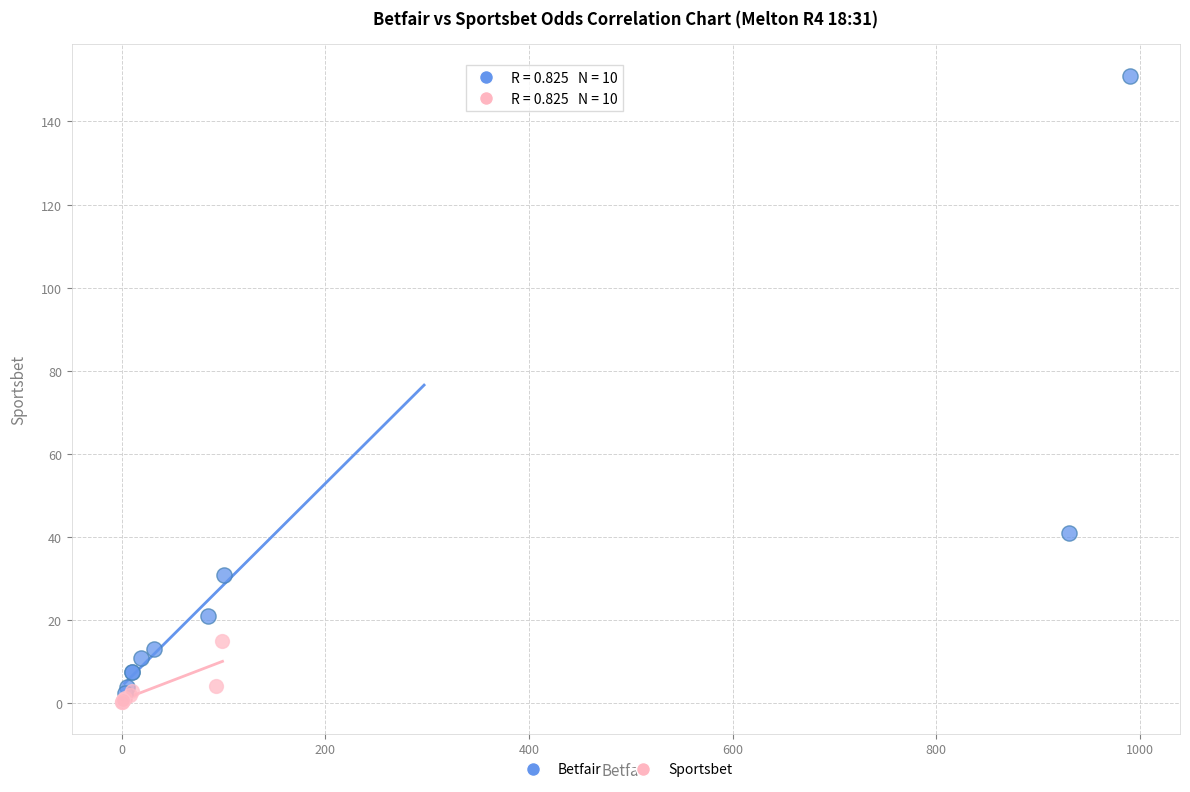

Which series reaches the maximum Y coordinate?

Betfair